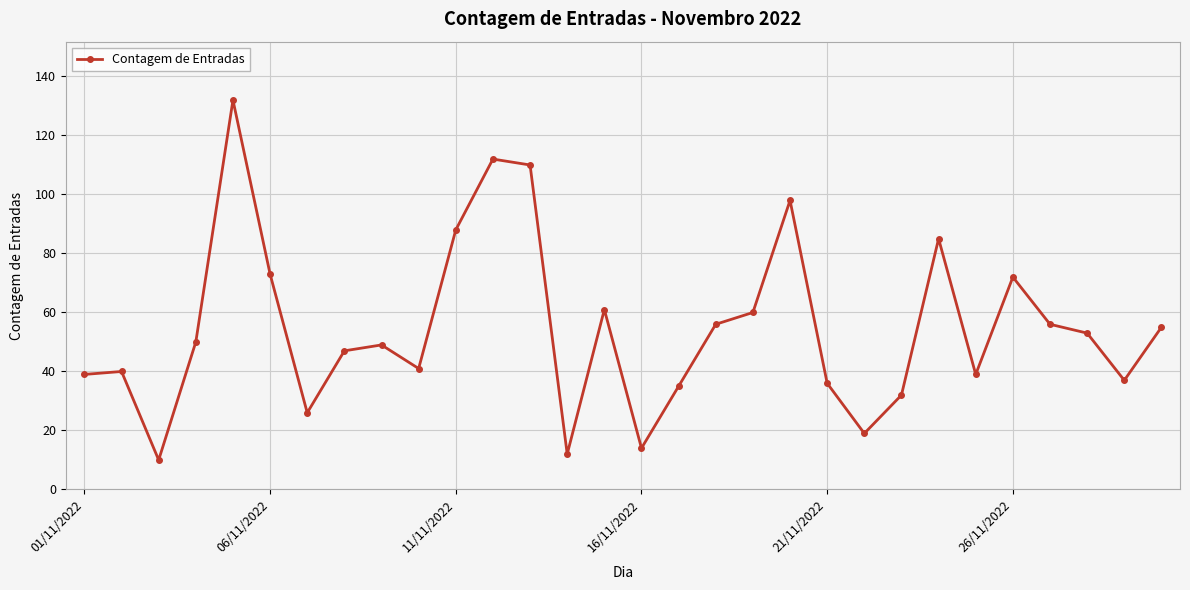

How many interior local valleys (lower than both neighbors) does the data have?

8